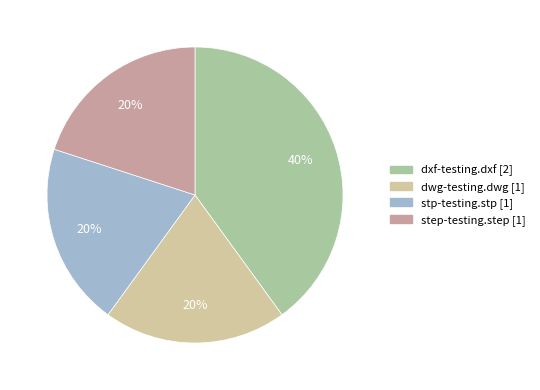

To the nearest percent, what is the difference between the largest and smallest slice percentages?

20%